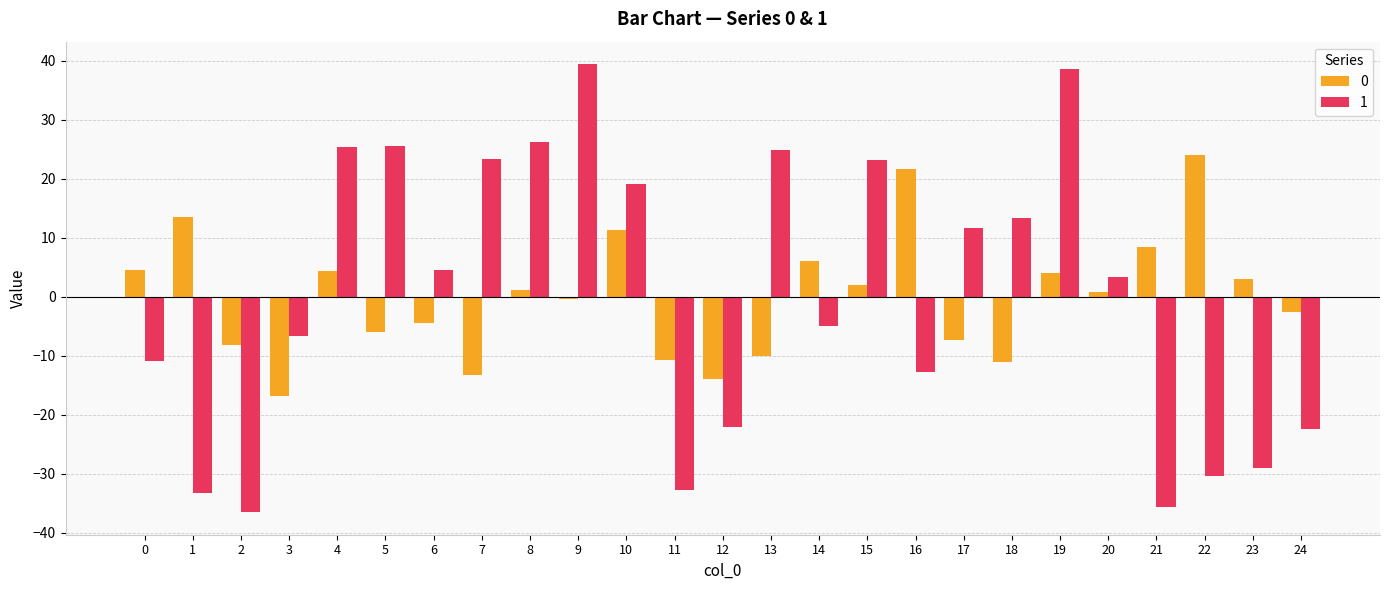

True or false: 0 has a value of -4.5 at 13.

False